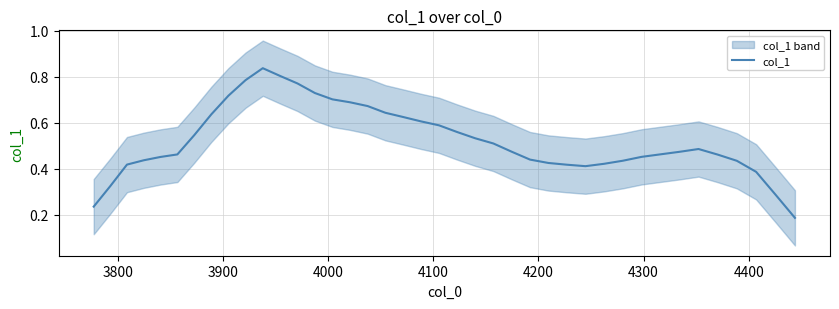

What is the sum of all values?

21.0